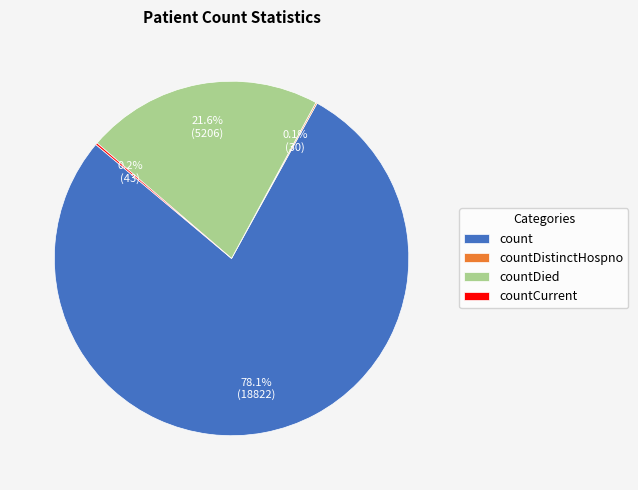

What percentage is NOT represented by countDied?

78.4%